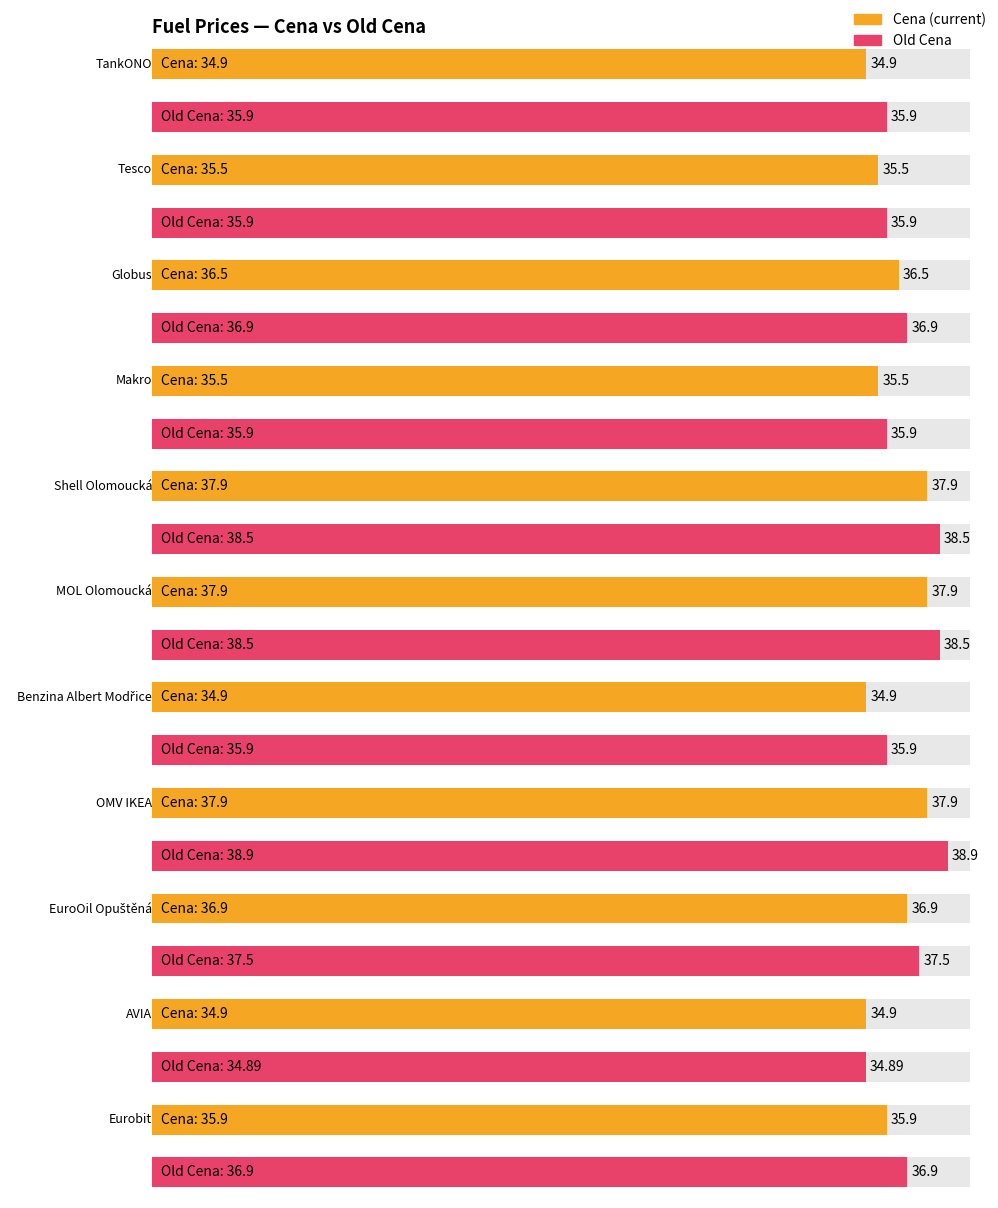

What is the average value of the Old Cena series?

36.9